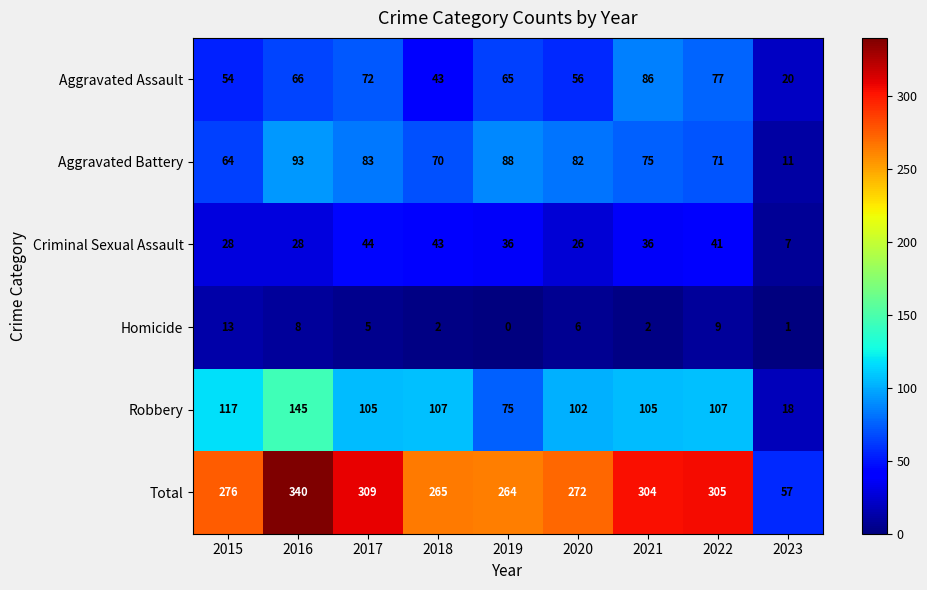

What is the difference between the maximum and minimum values in the Aggravated Assault series?

66